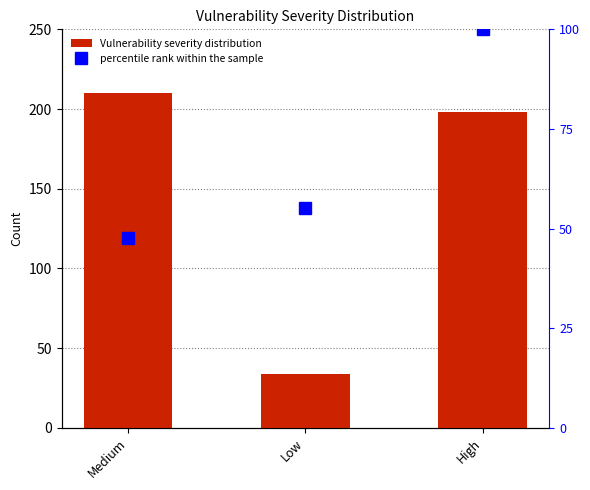

Which series has the largest total across all categories?

Vulnerability severity distribution